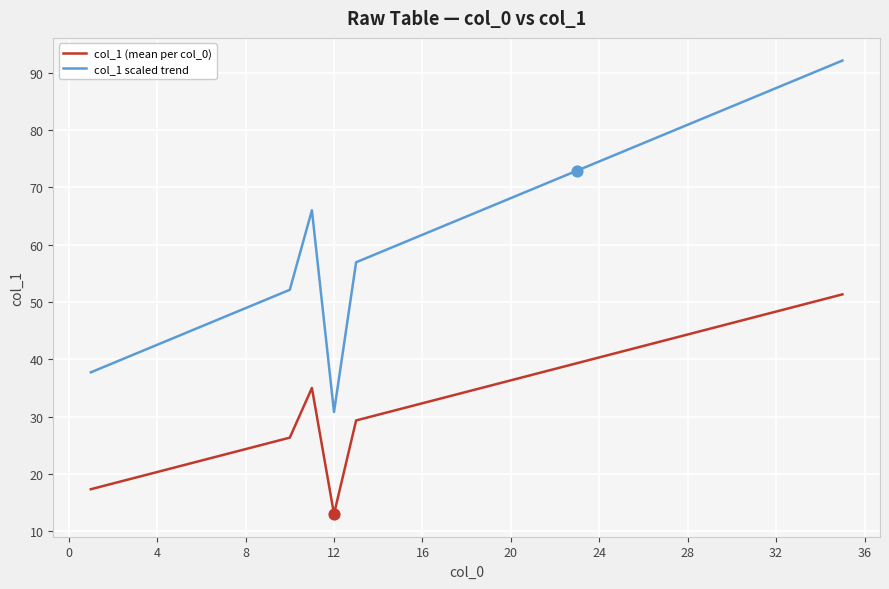

Which series has the largest range (max minus min)?

col_1 scaled trend